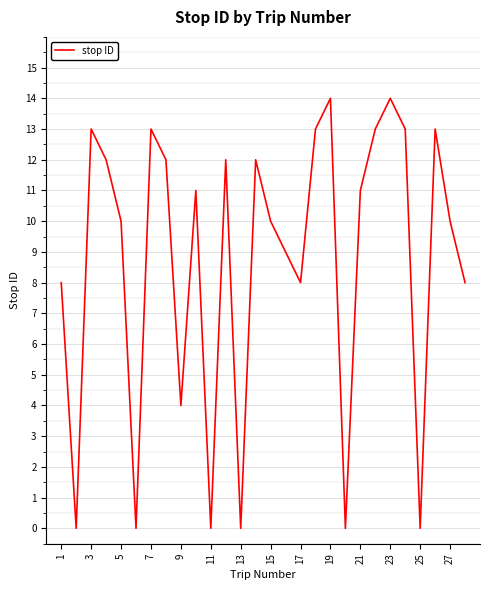

What is the maximum value shown in the chart?

14